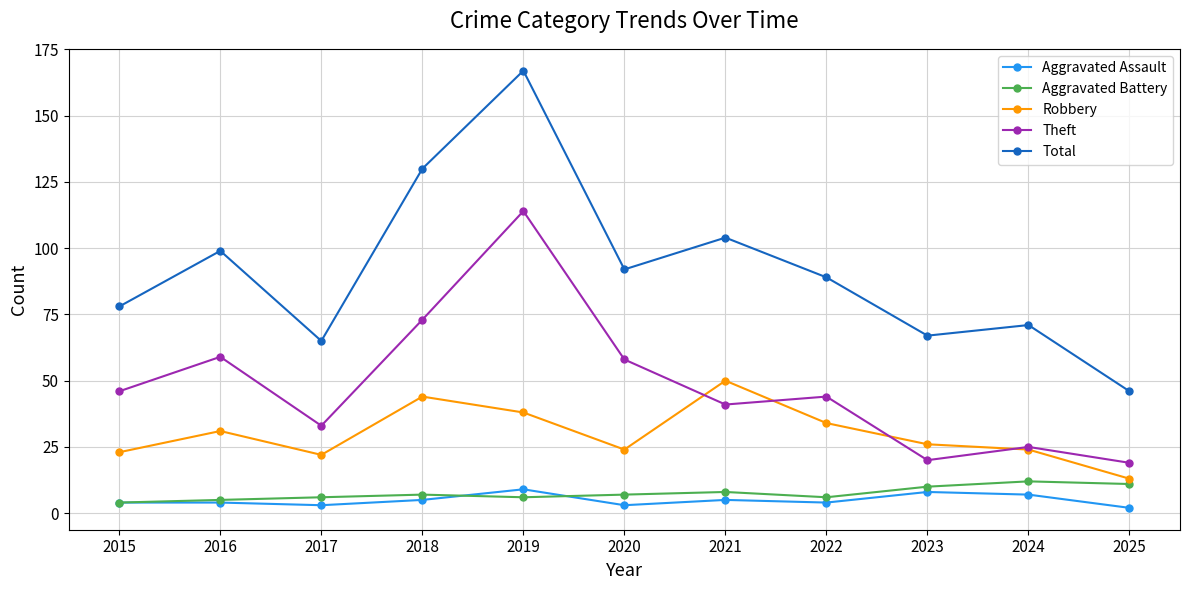

Rank the series at 2017 from highest to lowest value.

Total, Theft, Robbery, Aggravated Battery, Aggravated Assault